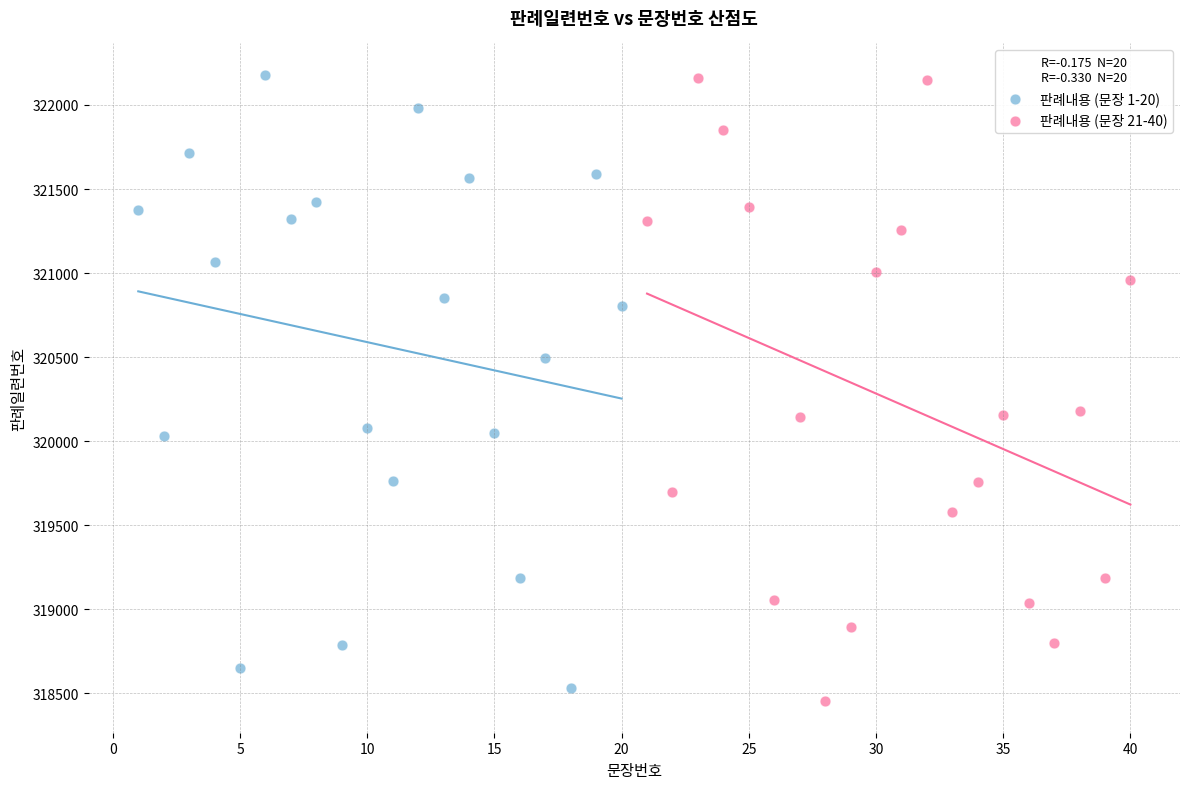

What are all the series names shown in the legend?

판례내용 (문장 1-20), 판례내용 (문장 21-40)